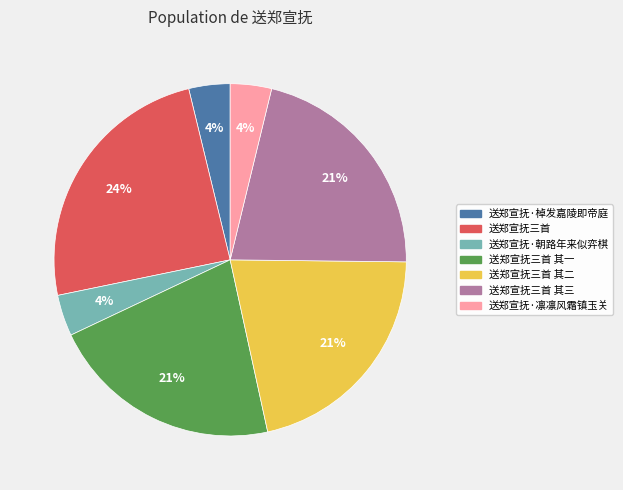

Is there any slice that represents more than half of the pie?

No